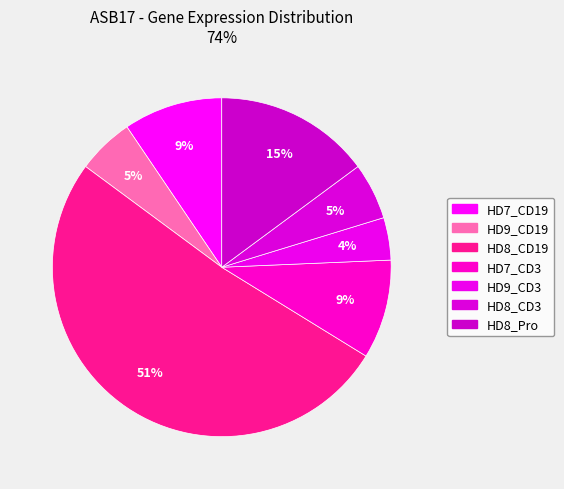

Count the number of slices in the pie.

7